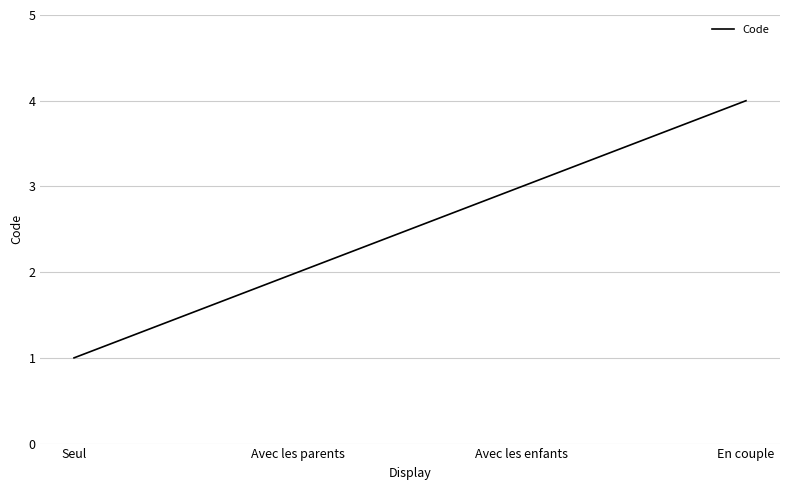

Rank the categories by value from highest to lowest.

En couple, Avec les enfants, Avec les parents, Seul